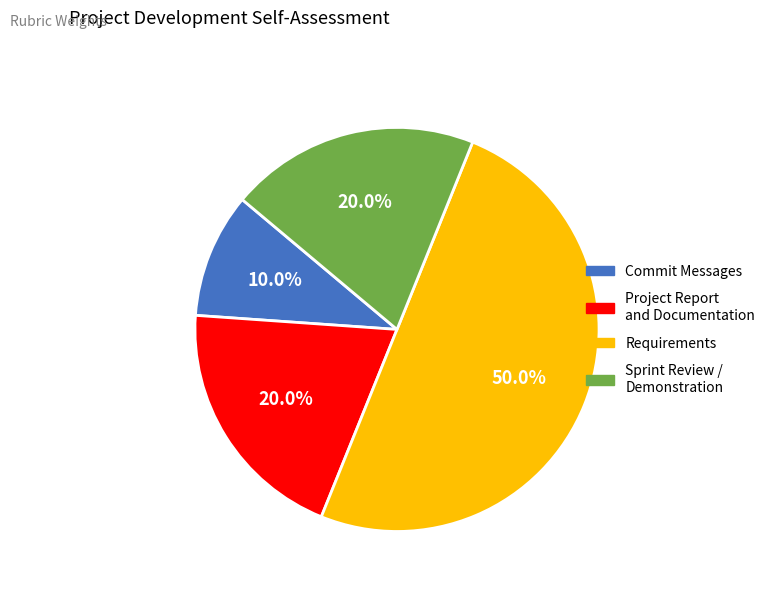

What percentage do Sprint Review / Demonstration and Commit Messages together represent?

30.0%